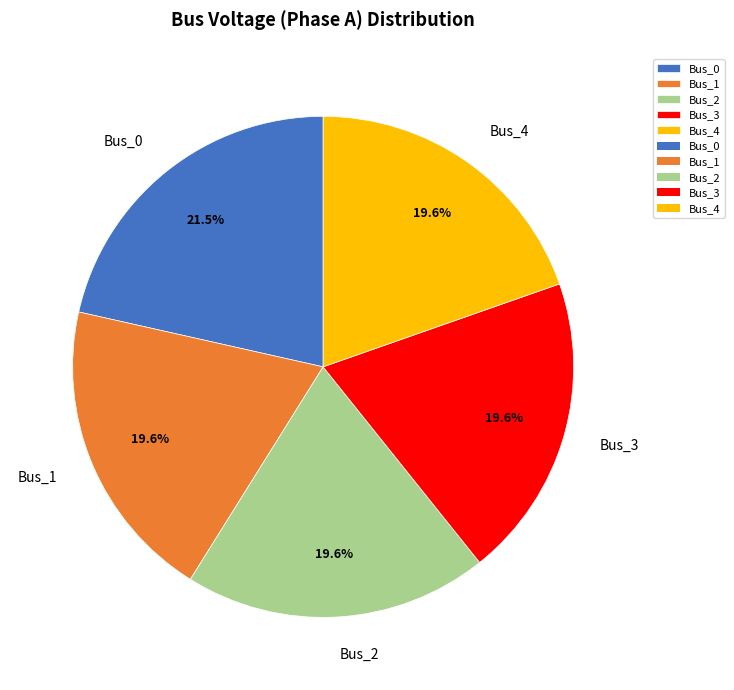

How much of the chart is everything except Bus_4?

80.4%